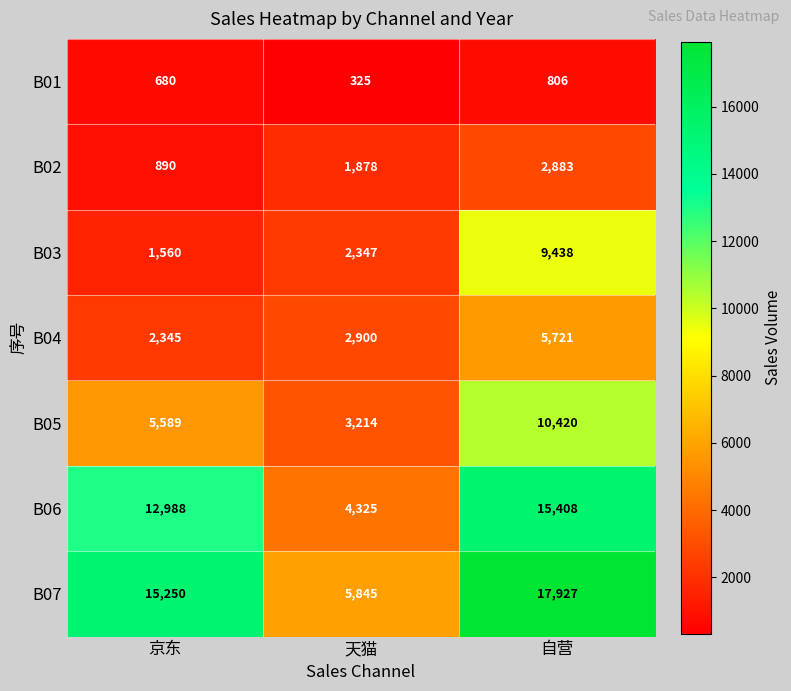

What is the sum of the B07 values at 天猫 and 京东?

21095